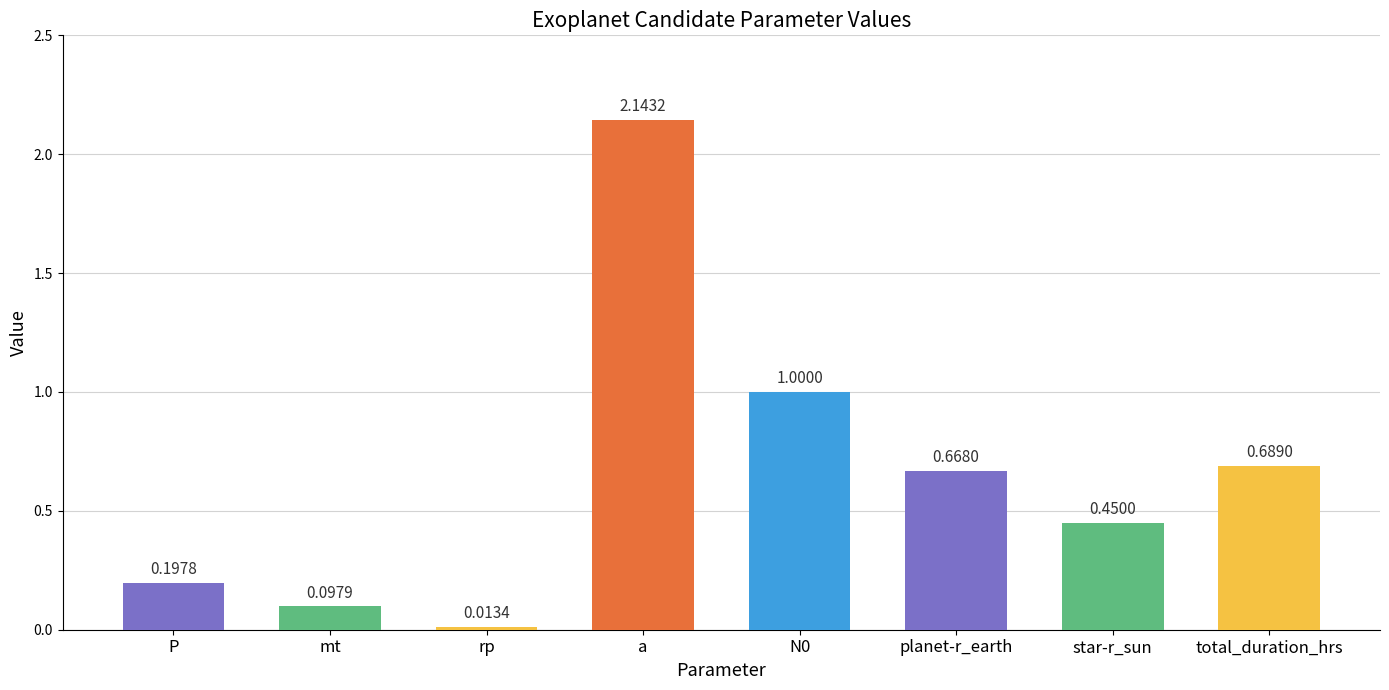

What is the change in value from rp to a?

+2.1